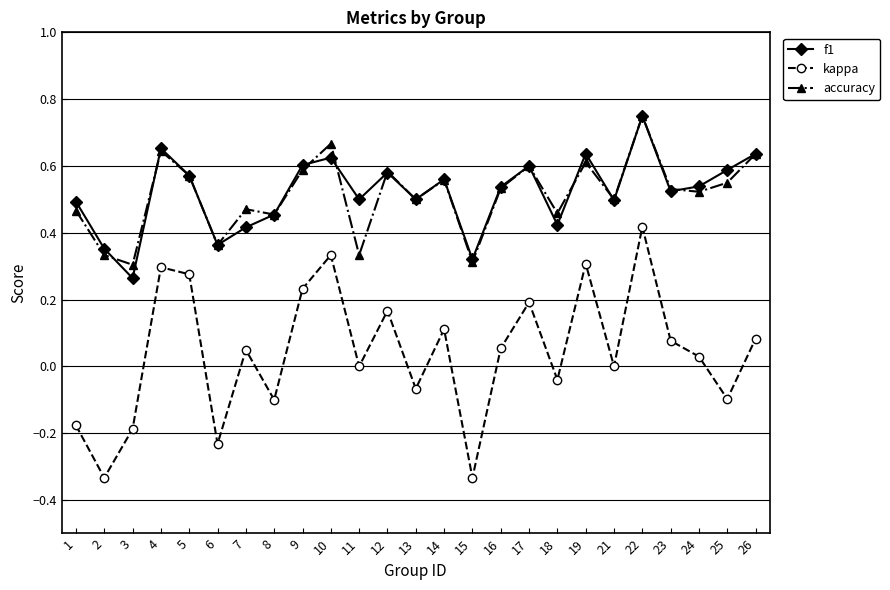

How many lines are shown in the chart?

3